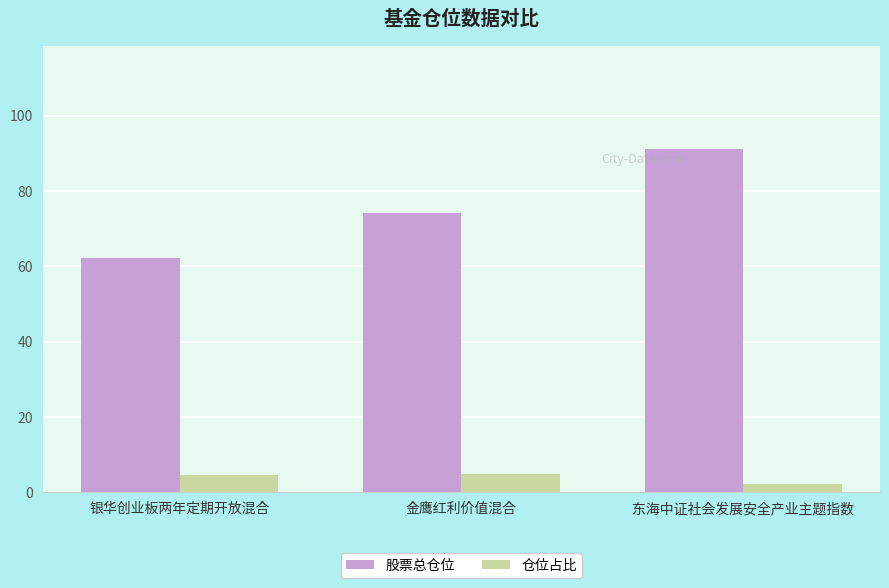

What is the difference between the highest and lowest values at 东海中证社会发展安全产业主题指数?

88.8